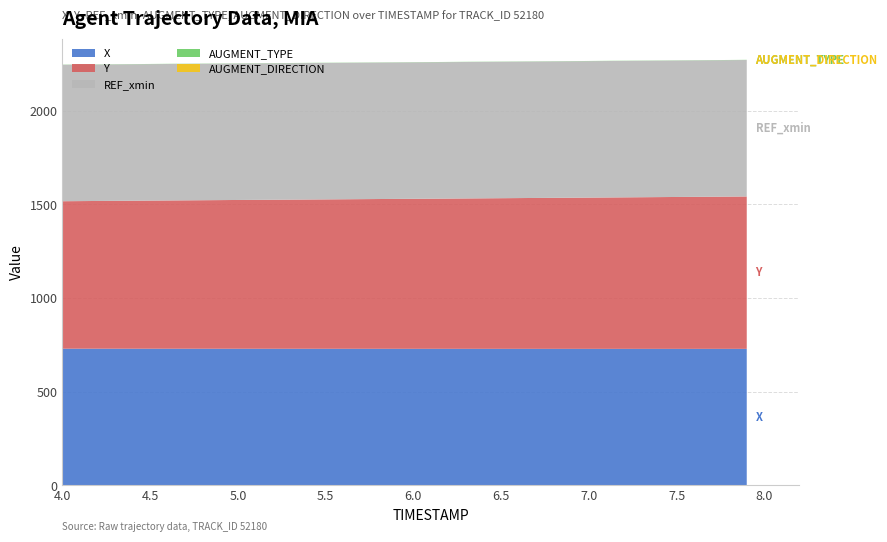

Reading left to right, list all the values displayed in this chart.

X: 729.2	729.0	728.8	728.7	728.5	728.4	728.3	728.2	728.3
Y: 787.2	790.8	794.3	797.5	800.8	804.1	807.5	810.8	813.5
REF_xmin: 728.3	728.3	728.3	728.3	728.3	728.3	728.3	728.3	728.3
AUGMENT_TYPE: 1.0	1.0	1.0	1.0	1.0	1.0	1.0	1.0	1.0
AUGMENT_DIRECTION: 0.0	0.0	0.0	0.0	0.0	0.0	0.0	0.0	0.0